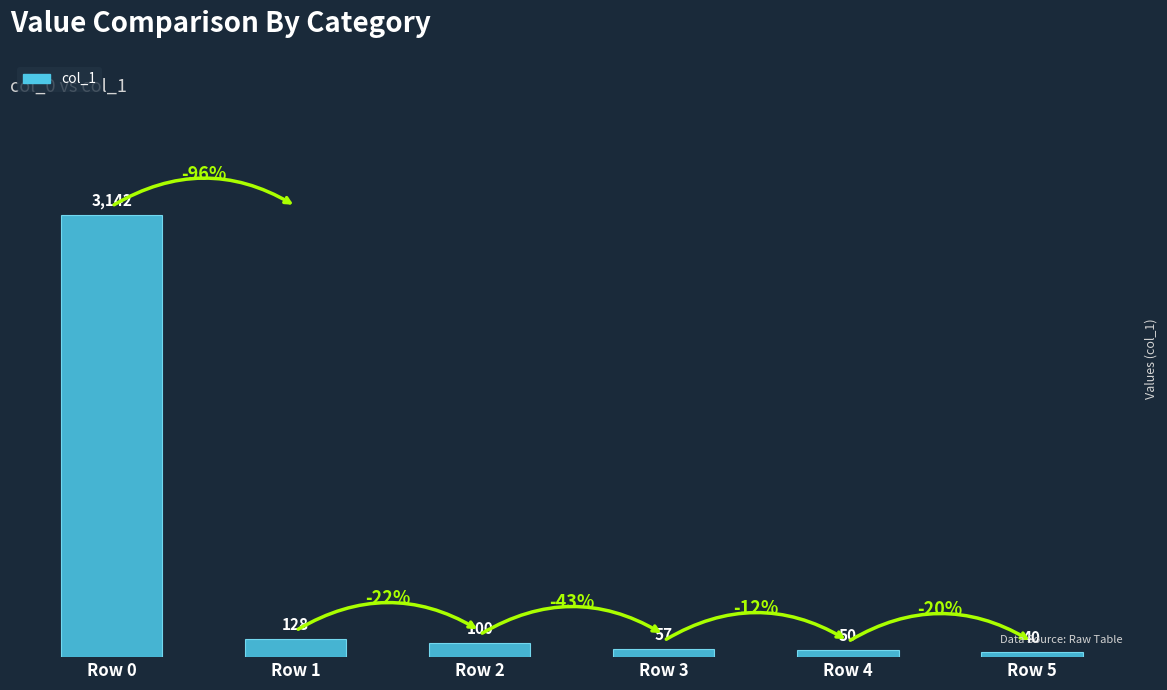

True or false: the data shows 50 at Row 4.

True